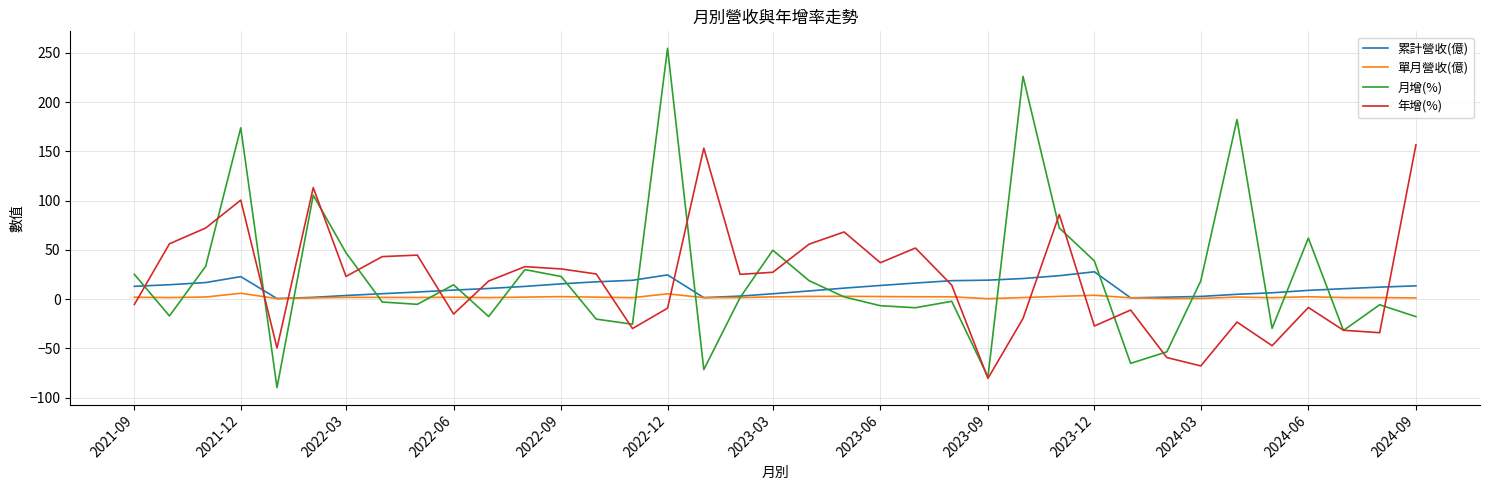

List the series in order of their peak value, lowest first.

單月營收(億), 累計營收(億), 年增(%), 月增(%)